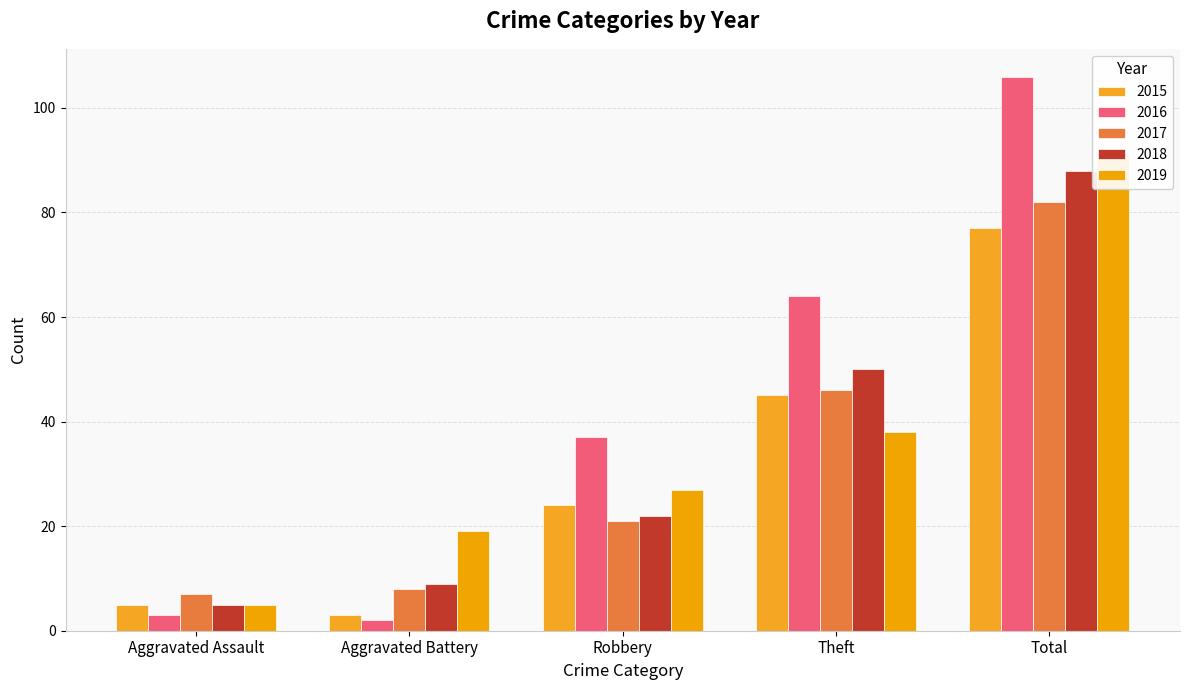

Between Robbery and Total, which is larger?

Total